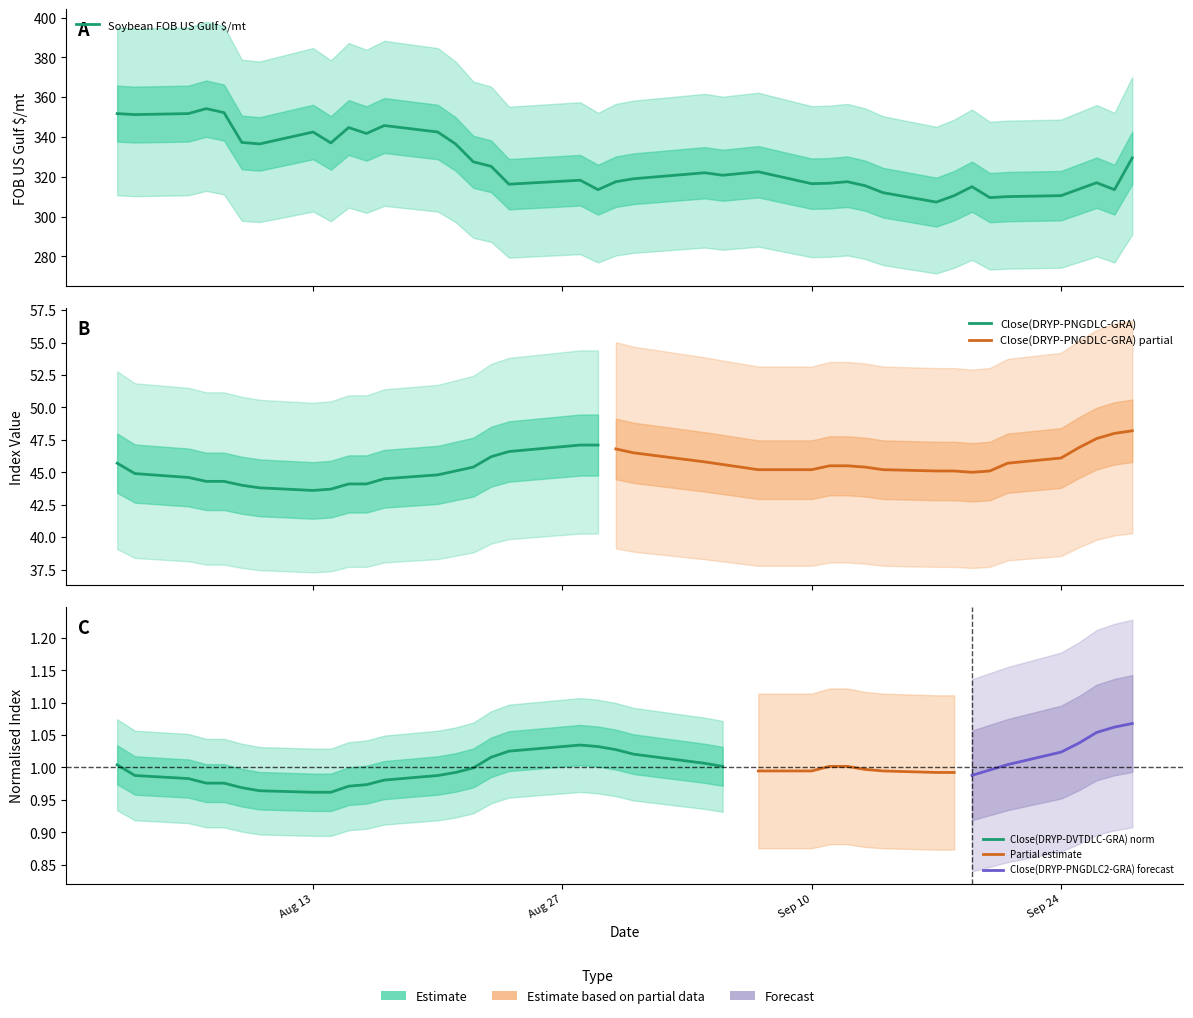

What is the maximum value shown in the chart?

354.2